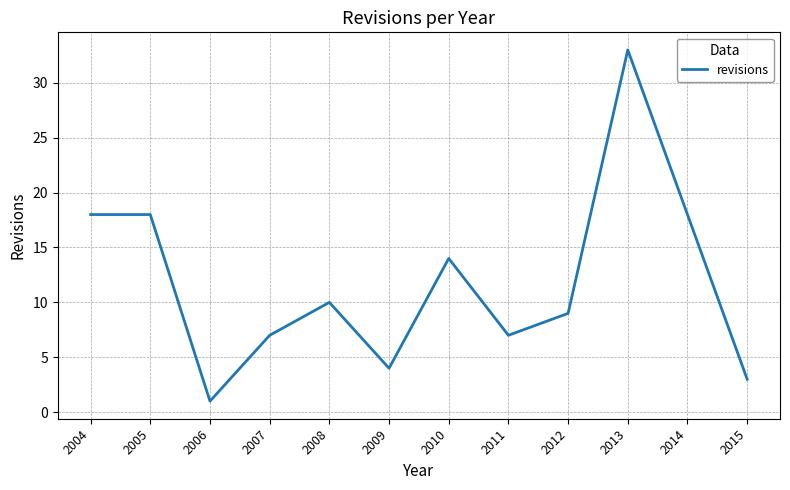

Reading left to right, what are all the values shown in this chart?

2004=18	2005=18	2006=1	2007=7	2008=10	2009=4	2010=14	2011=7	2012=9	2013=33	2014=18	2015=3